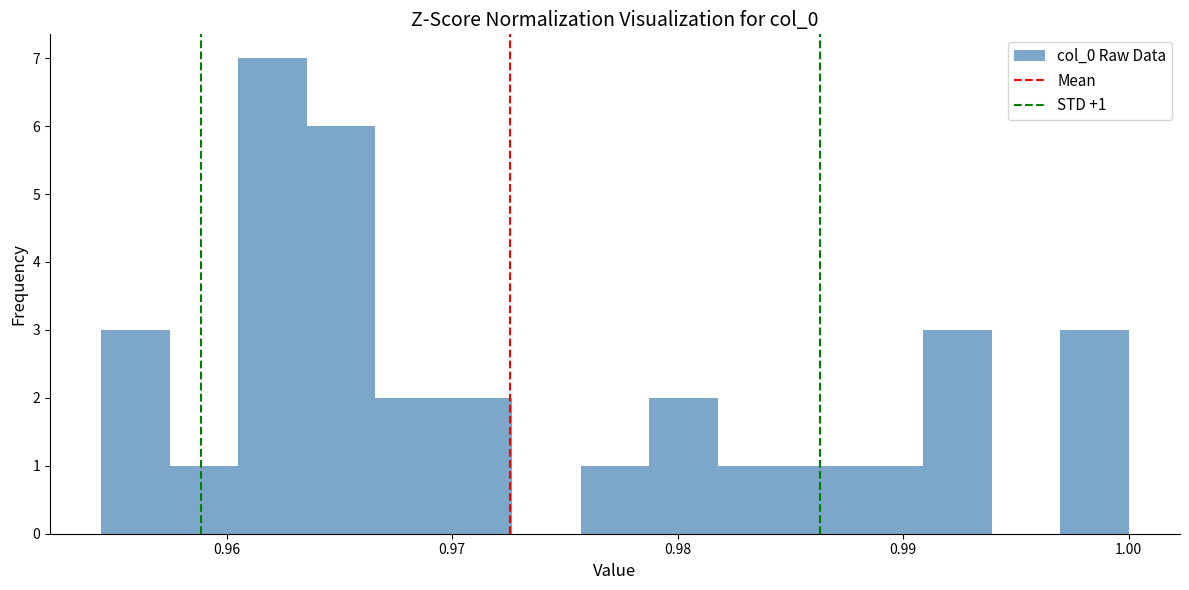

Around what value on the x-axis is the tallest bar? Give the approximate position of its centre, as read against the axis.

0.962